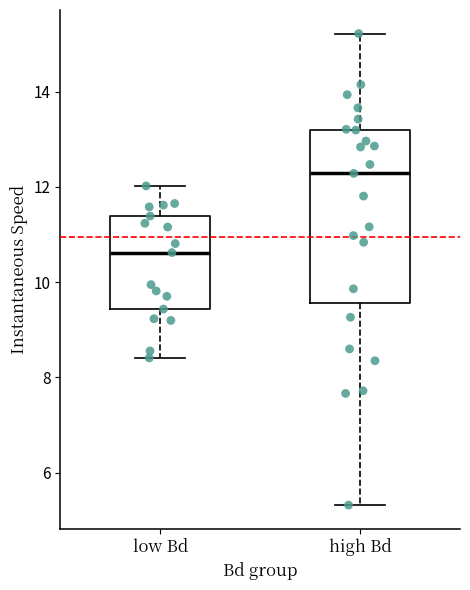

Reading left to right, transcribe this box plot: for each box, give where its median line is, the range the box spans, and where its two whiskers end, as read against the y-axis. The values are not printed on the chart, so give them approximately, as read against the axis.

low Bd: median 10.6, box 9.4 to 11.4, whiskers 8.4 to 12.0
high Bd: median 12.2, box 9.6 to 13.2, whiskers 5.4 to 15.2